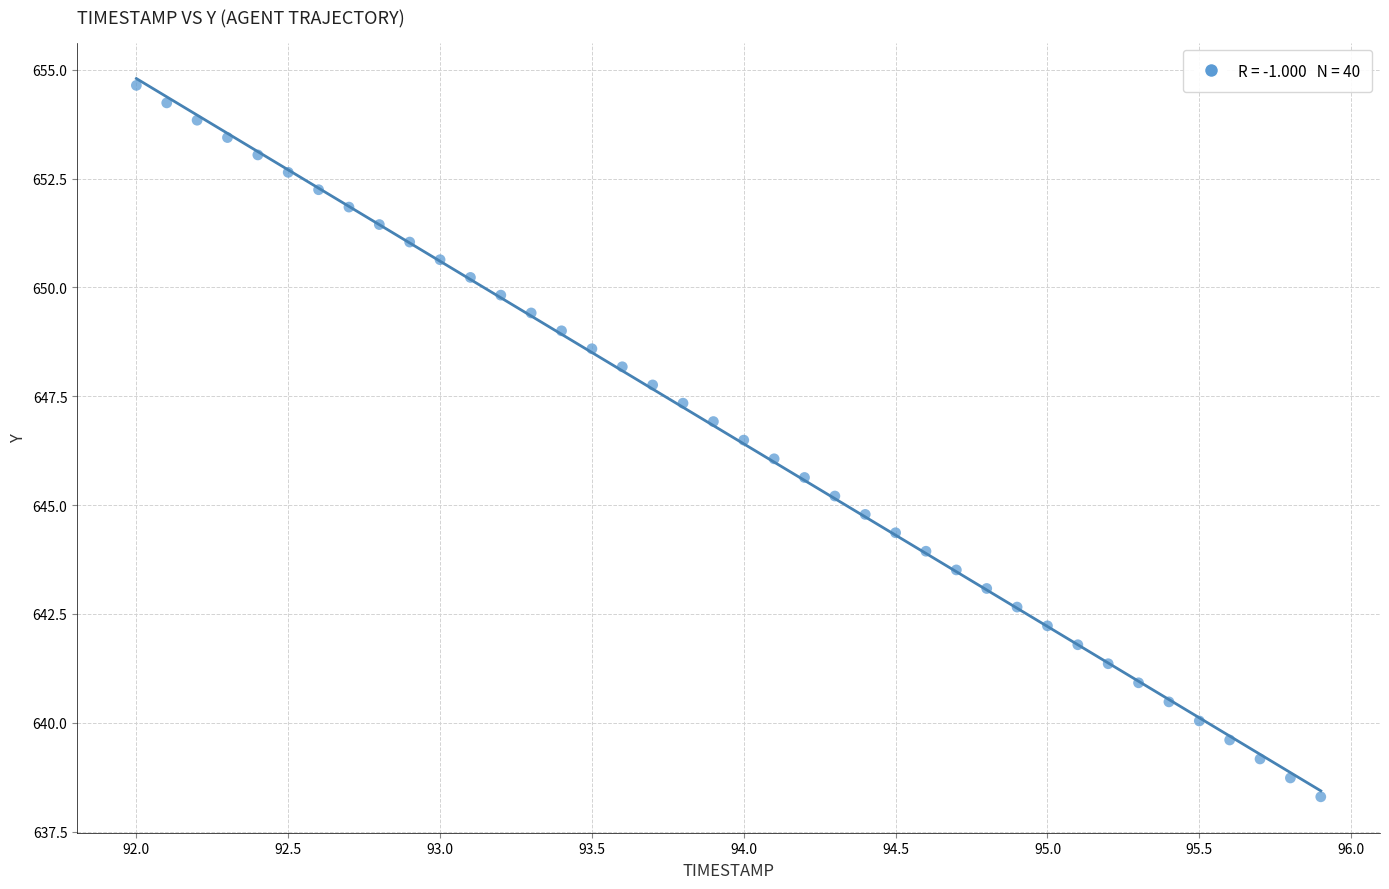

What is the range of X values (max minus min)?

3.9